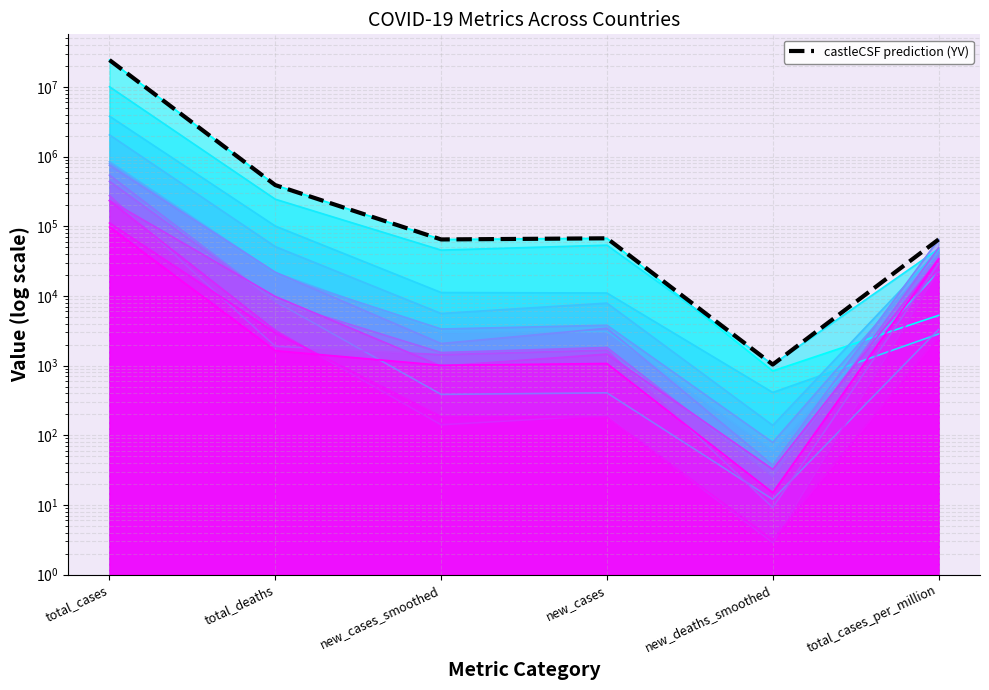

What is the approximate value at new_deaths_smoothed?

1035.4